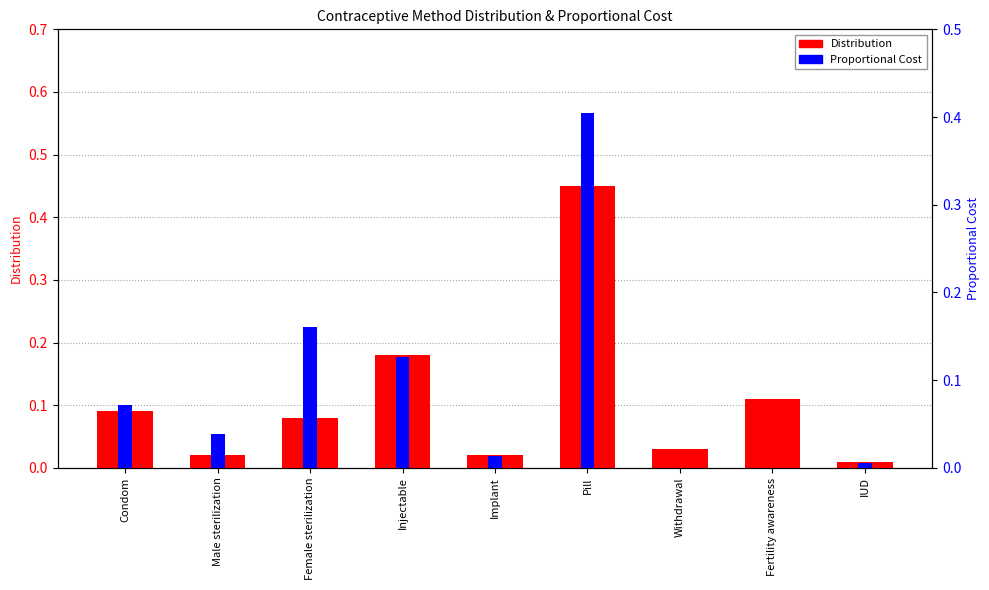

What are all the series names shown in the legend?

Distribution, Proportional Cost